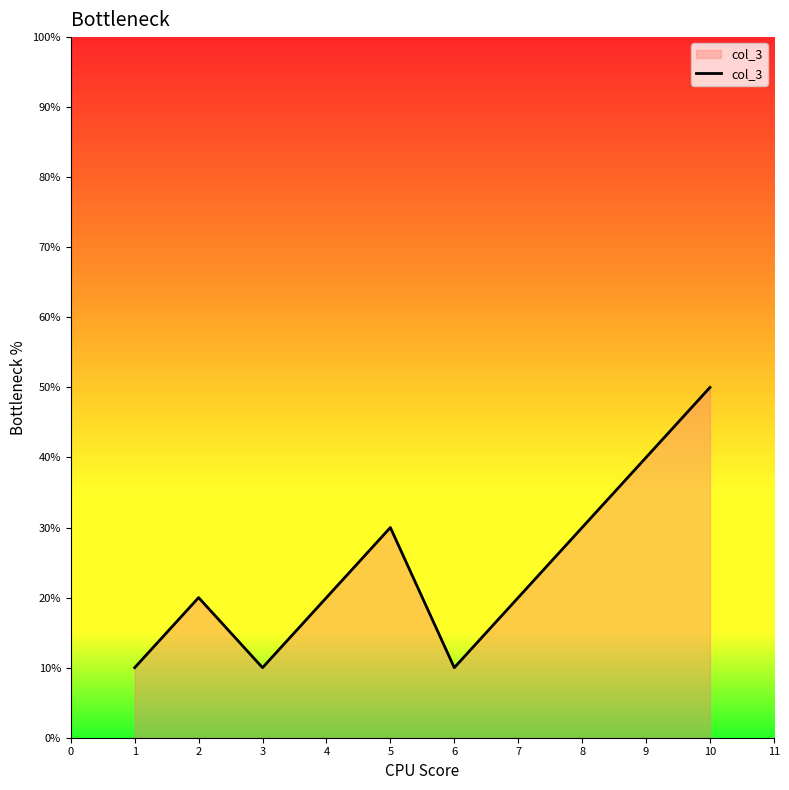

Reading left to right, what are all the values shown in this chart?

10	20	10	20	30	10	20	30	40	50